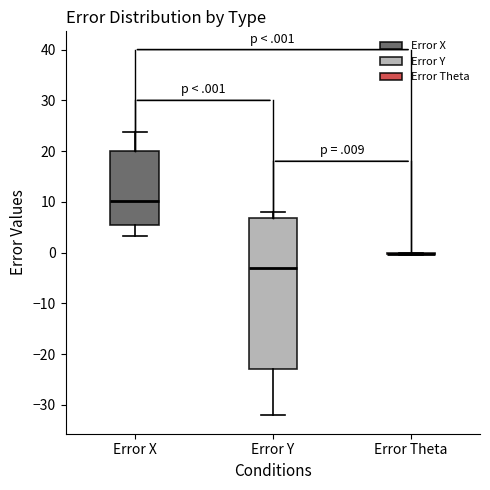

Where does the median line of the box for Error Y sit on the y-axis? The values are not printed on the chart, so give them approximately, as read against the axis.

-3